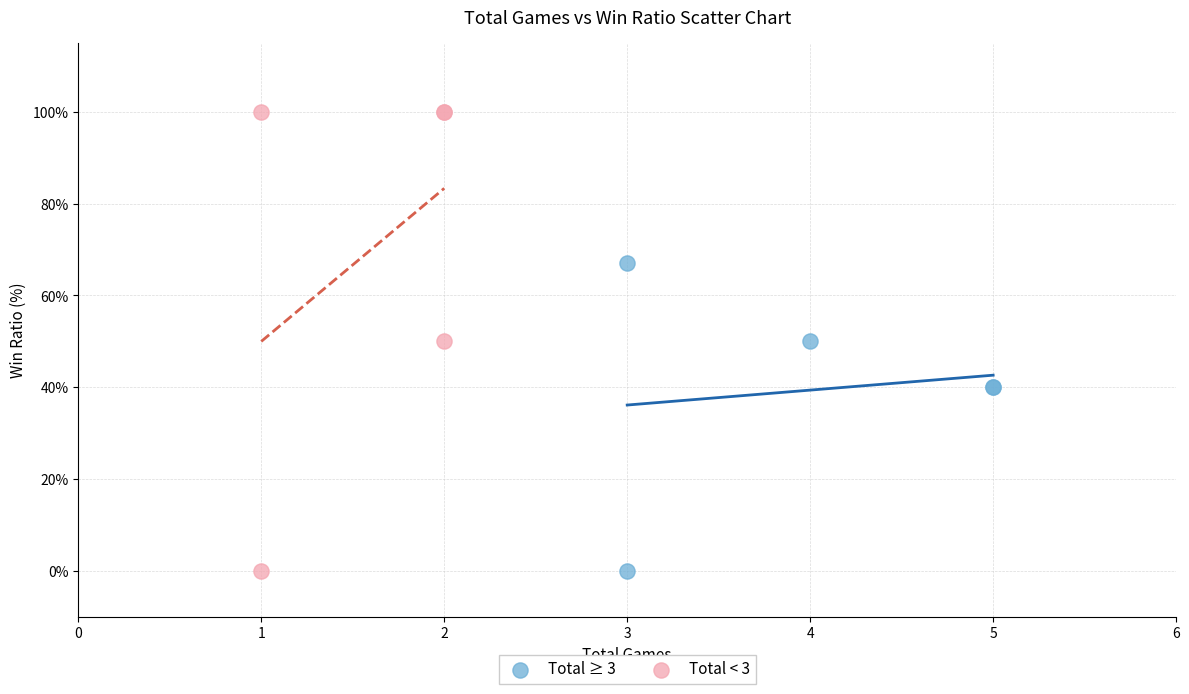

Which series reaches the maximum Y coordinate?

Total < 3